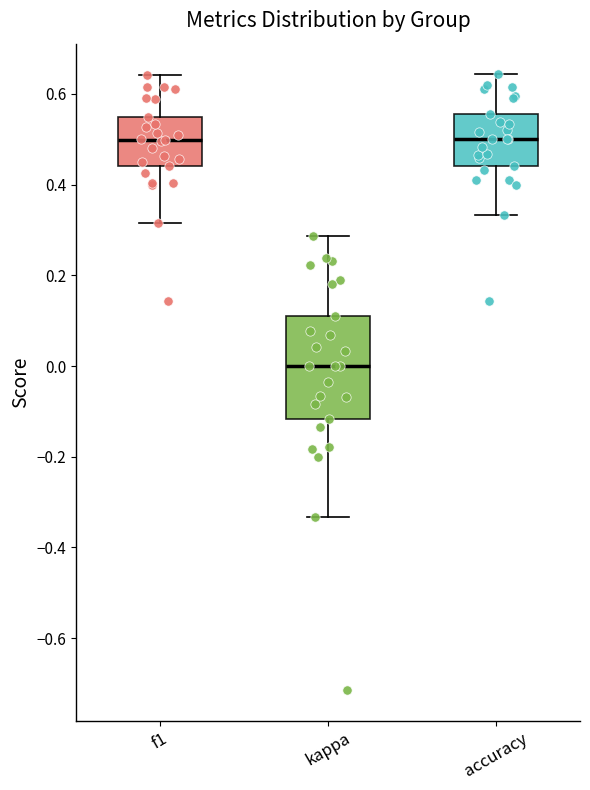

Reading left to right, transcribe this box plot: for each box, give where its median line is, the range the box spans, and where its two whiskers end, as read against the y-axis. The values are not printed on the chart, so give them approximately, as read against the axis.

f1: median 0.50, box 0.44 to 0.56, whiskers 0.32 to 0.64
kappa: median 0.00, box -0.12 to 0.12, whiskers -0.34 to 0.28
accuracy: median 0.50, box 0.44 to 0.56, whiskers 0.34 to 0.64